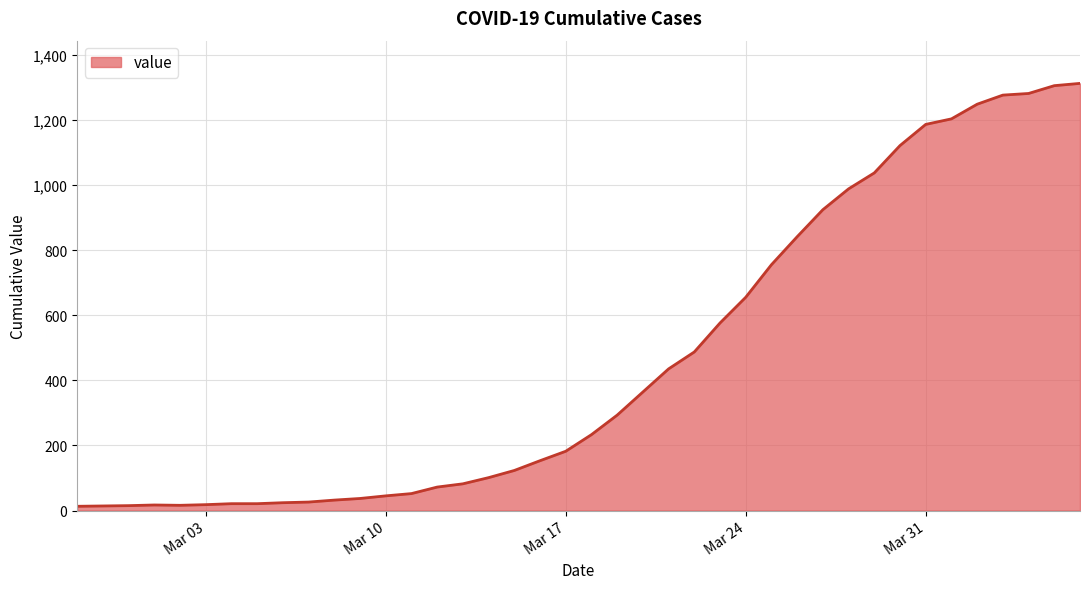

What is the sum of all values?

18584